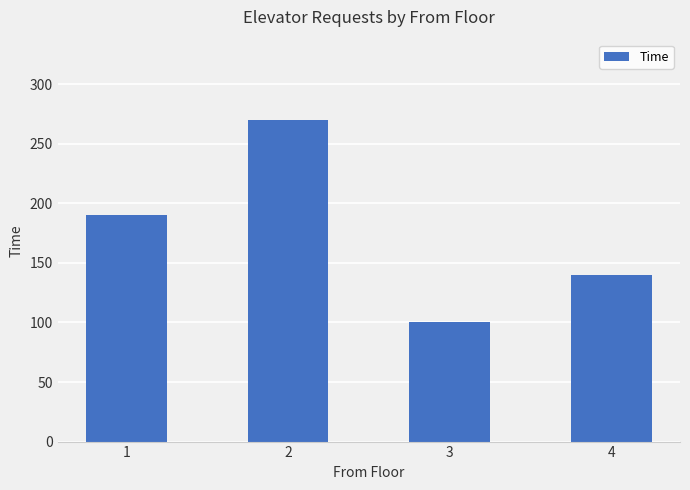

What is the change in value from 1 to 2?

+80